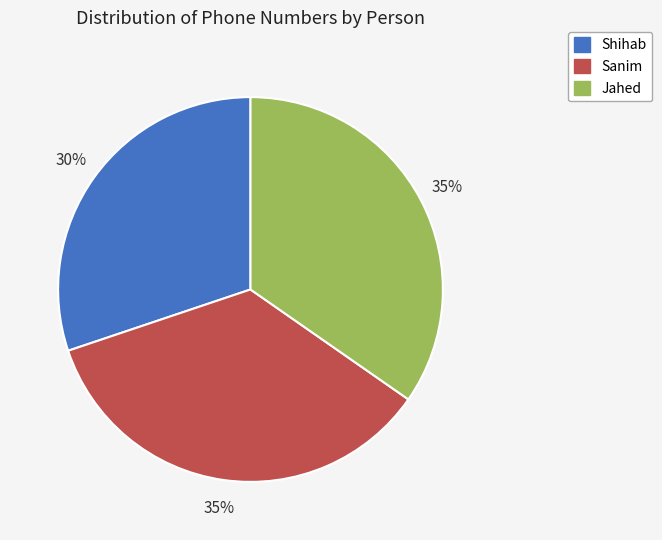

To the nearest percent, what is the average slice percentage?

33%